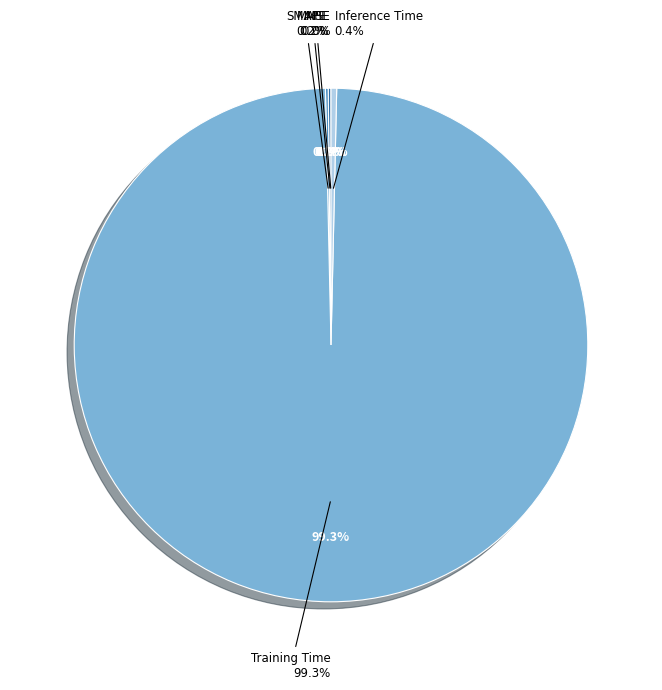

Which slice is the largest?

Training Time